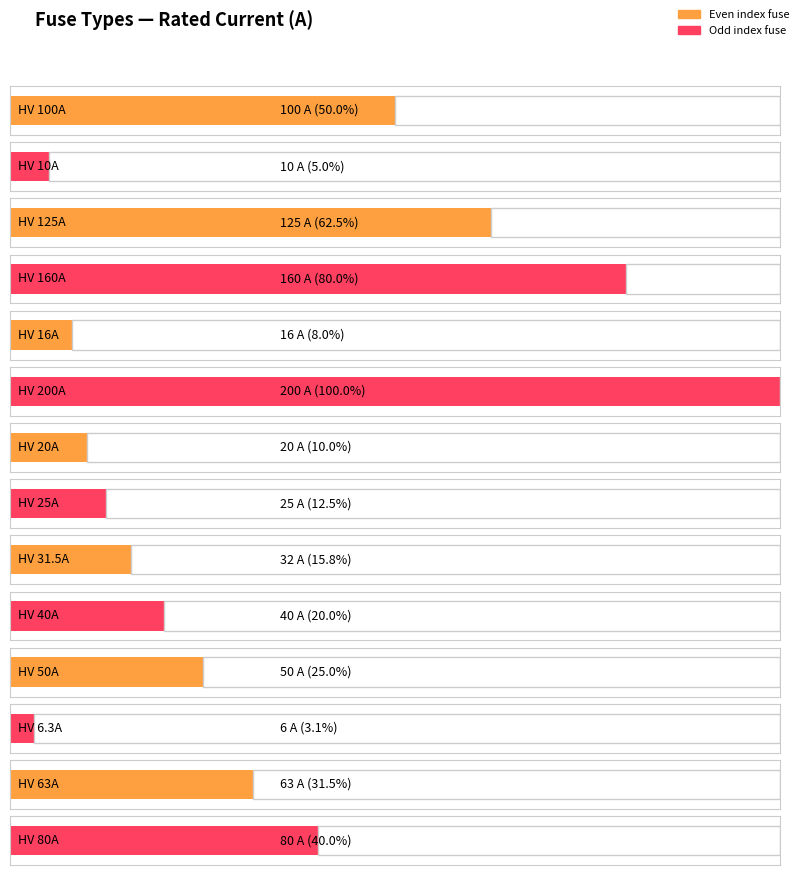

The value at HV 50A is 76.1. True or false?

False